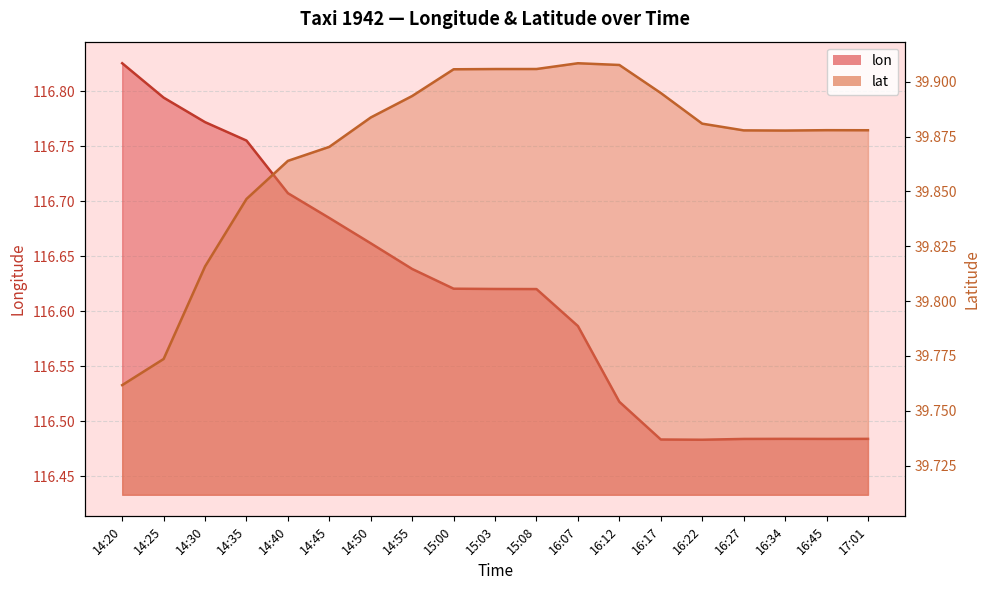

At which label does lat reach its peak?

16:07